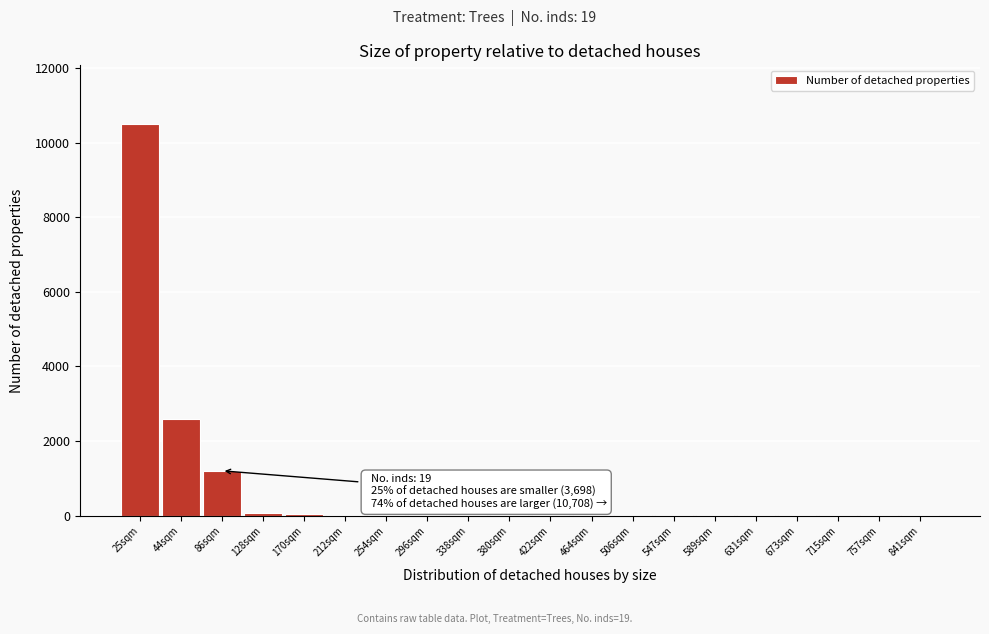

What is the greatest value displayed?

10500